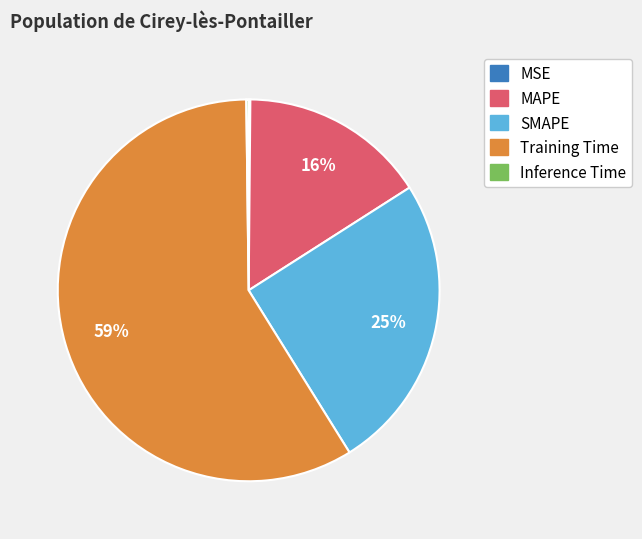

To the nearest percent, what is the average slice percentage?

20%